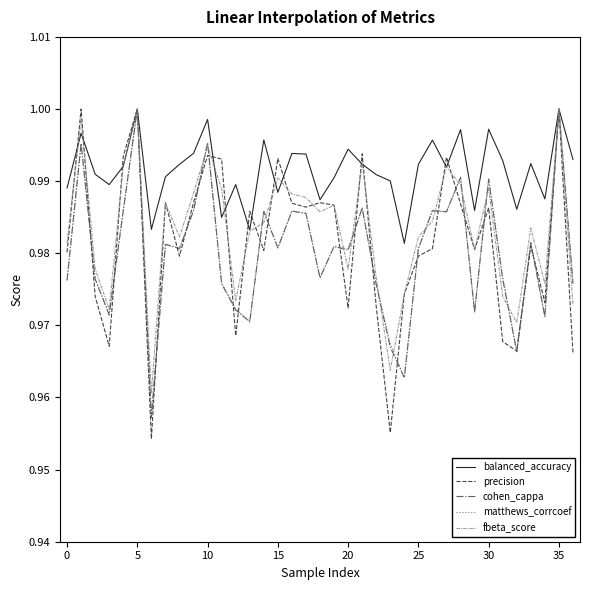

Which series has the largest total across all categories?

balanced_accuracy